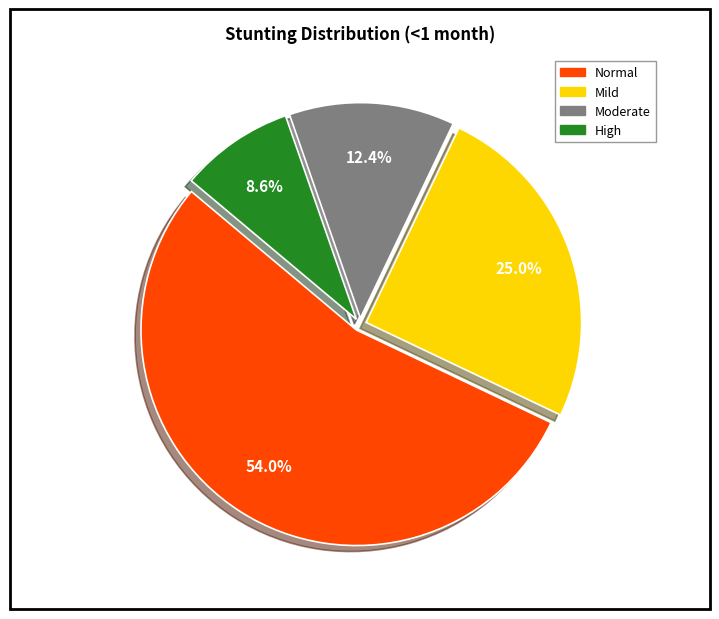

Is there a majority slice in this chart?

Yes